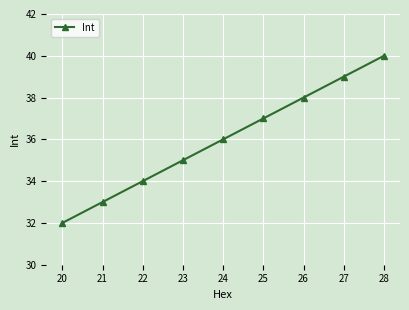

What is the change in value from 22 to 25?

+3